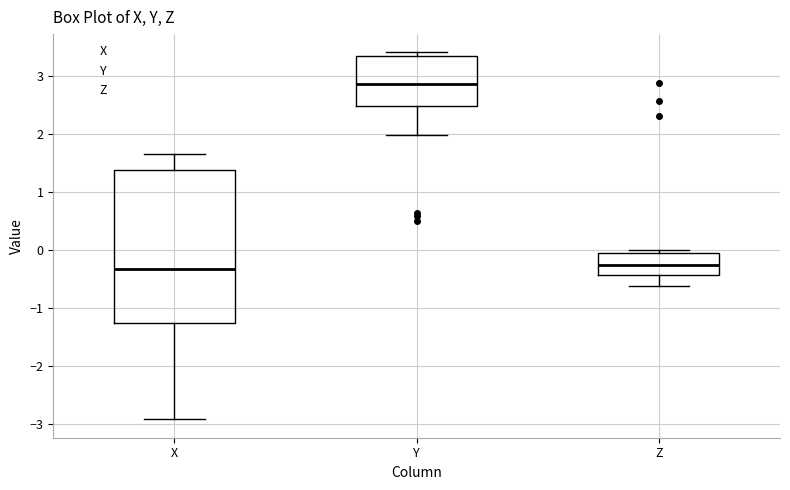

Reading left to right, transcribe this box plot: for each box, give where its median line is, the range the box spans, and where its two whiskers end, as read against the y-axis. The values are not printed on the chart, so give them approximately, as read against the axis.

X: median -0.3, box -1.3 to 1.4, whiskers -2.9 to 1.7
Y: median 2.9, box 2.5 to 3.4, whiskers 2.0 to 3.4 (just above the box's upper edge)
Z: median -0.3, box -0.4 to -0.1, whiskers -0.6 to 0.0